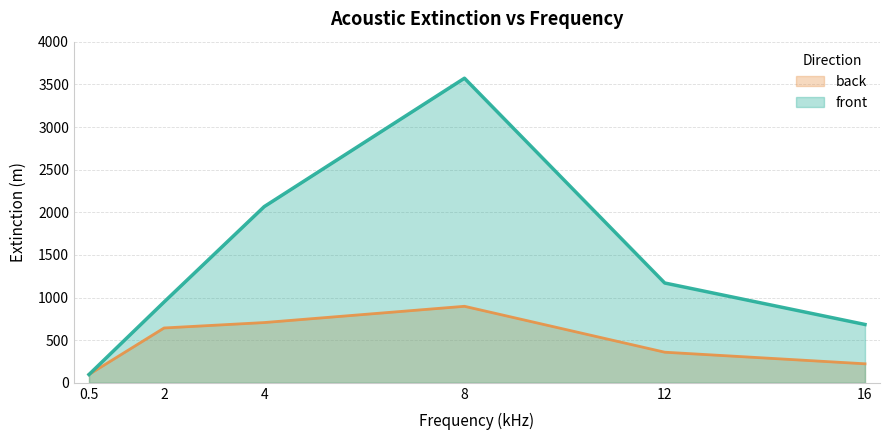

Reading left to right, list all the values displayed in this chart.

front: 0.5=97.1	2=947.9	4=2066.4	8=3572.4	12=1170.6	16=684.2
back: 0.5=98.0	2=643.2	4=706.8	8=897.4	12=359.0	16=223.0